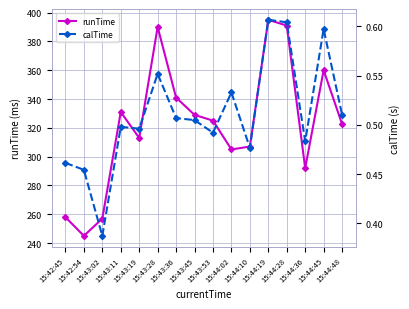

Is the value of calTime at 15:44:36 greater than the value of runTime at 15:44:36?

No